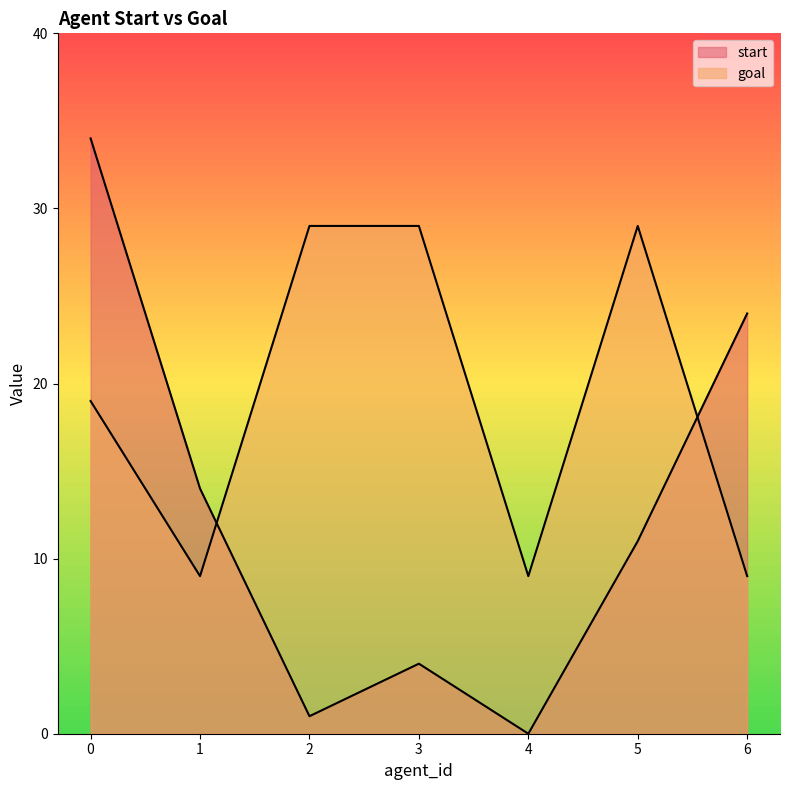

Where do start and goal first cross each other?

1 and 2